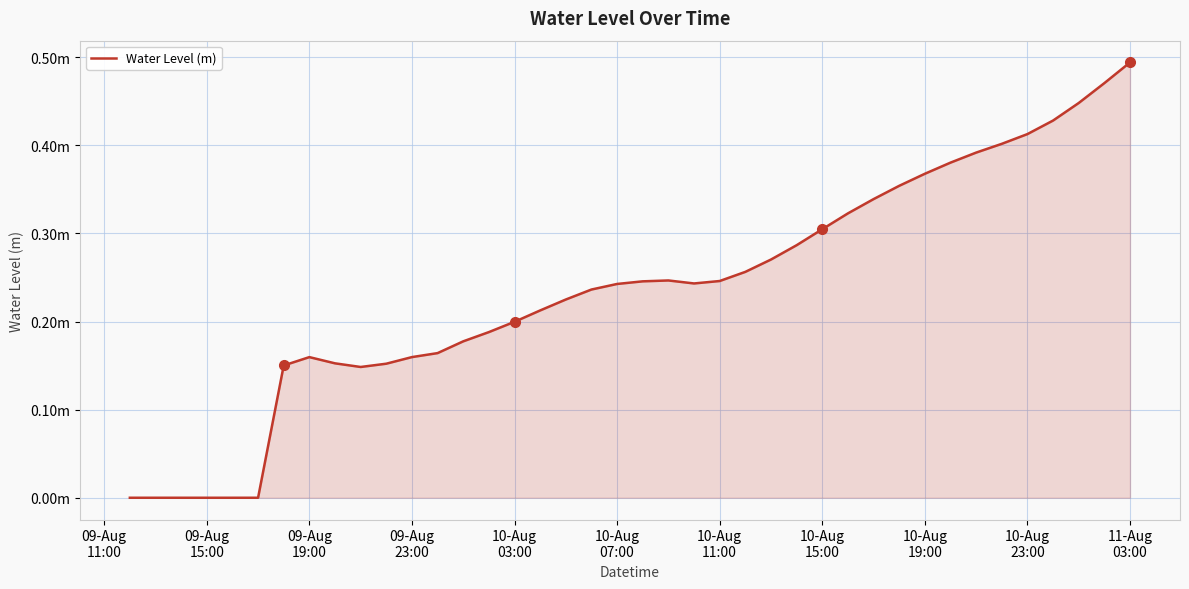

Does the chart display data point markers on the line(s)?

No